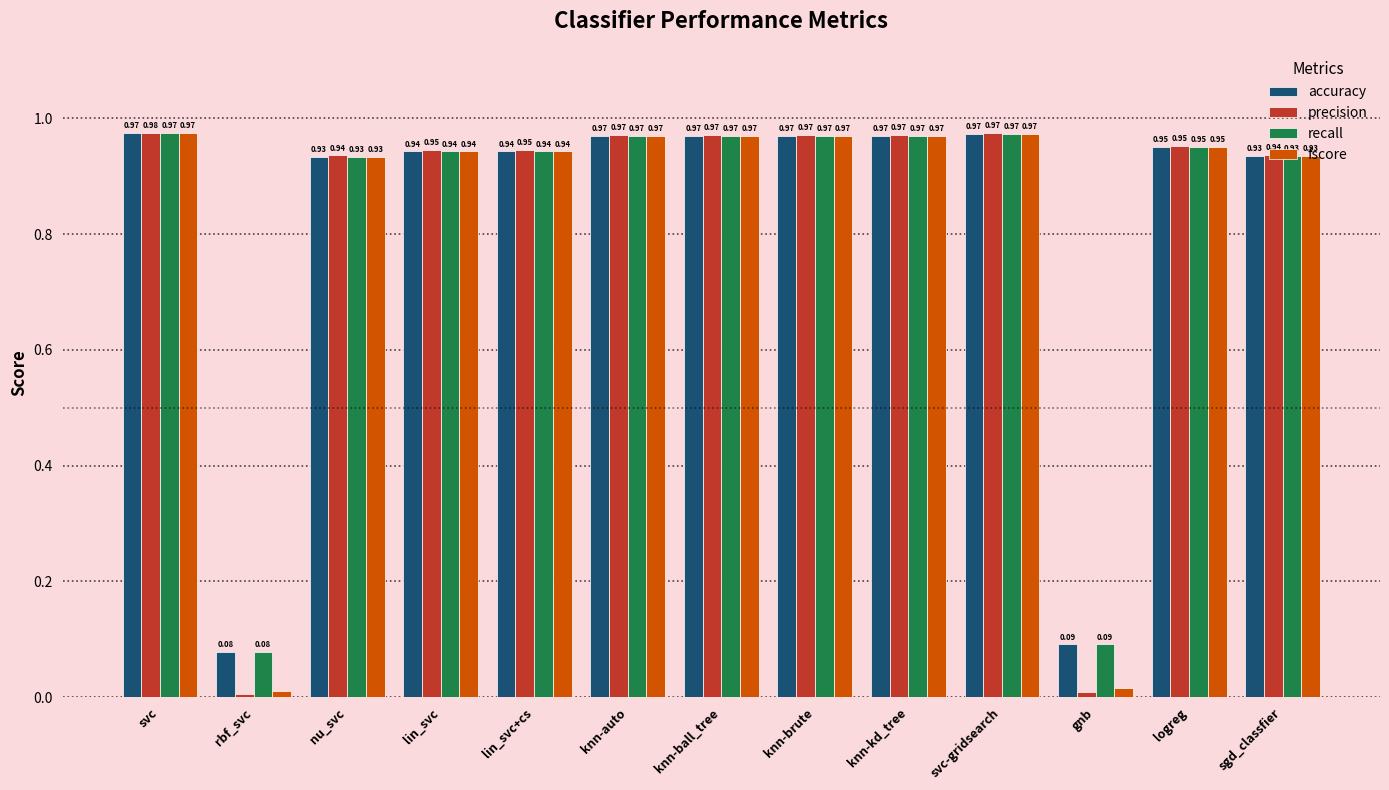

How many groups of bars are there?

13